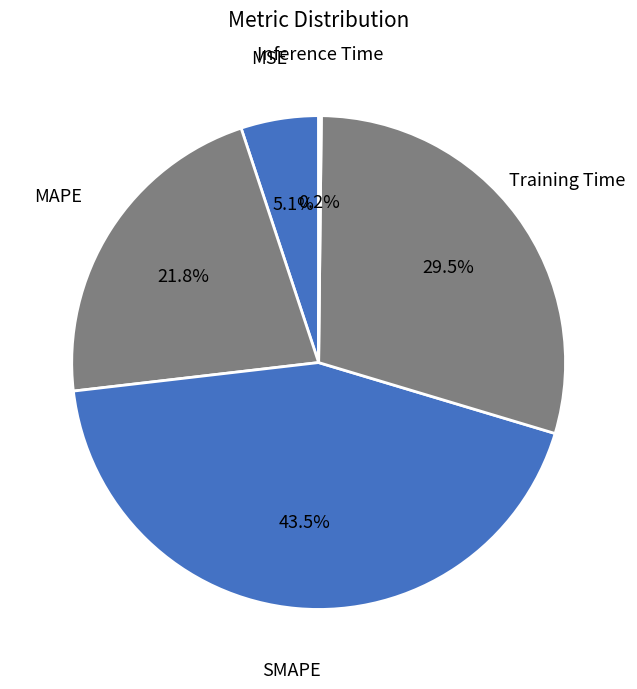

What percentage is NOT represented by MSE?

94.9%